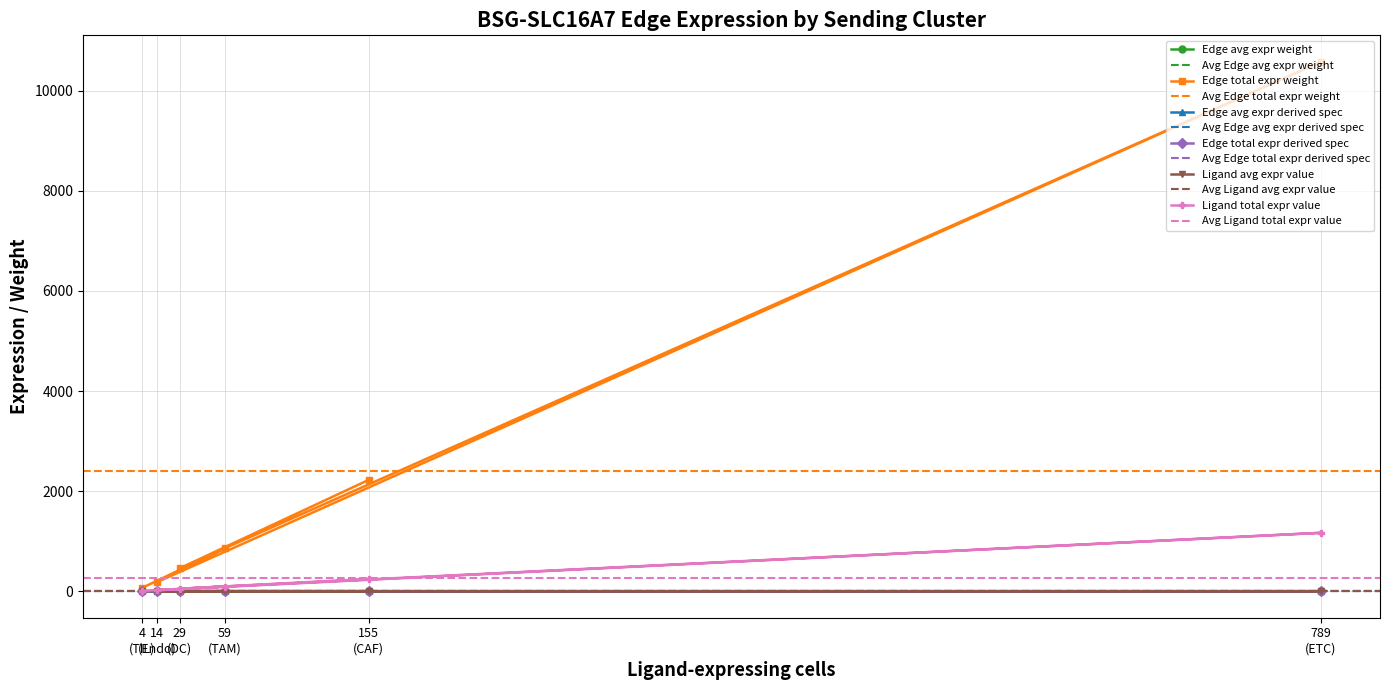

What is the value of the Edge total expr weight point at the 3rd from the left?

457.9